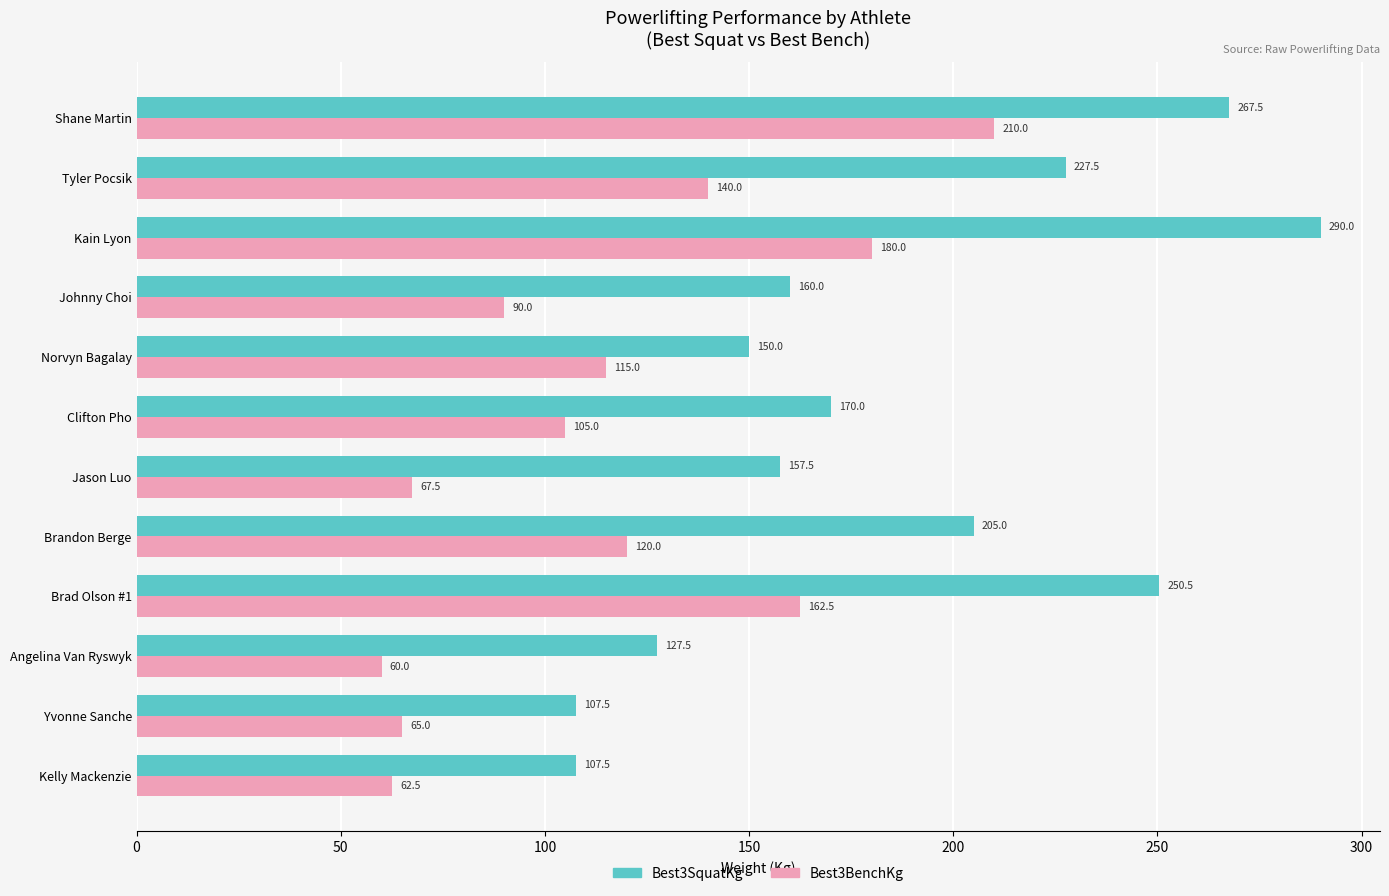

Rank the series by their average value, from lowest to highest.

Best3BenchKg, Best3SquatKg